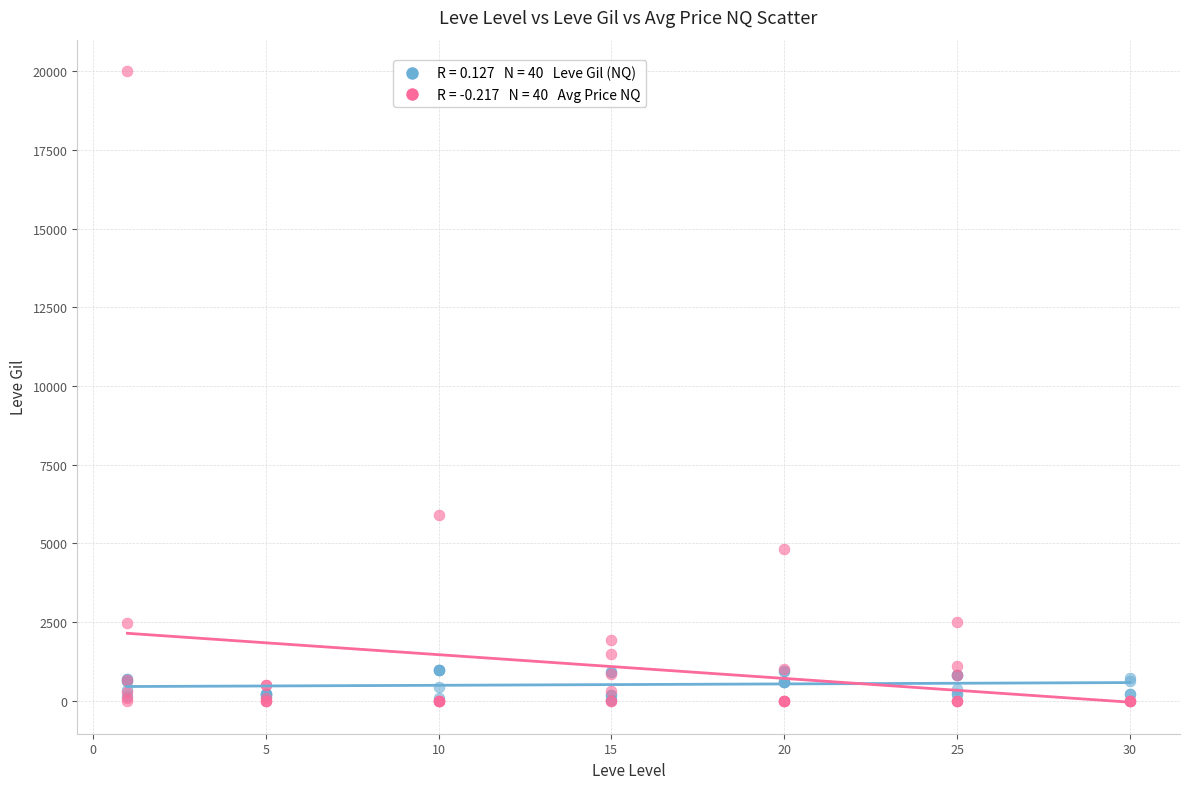

Across all series, what Y value is closest to 10000?

5888.9